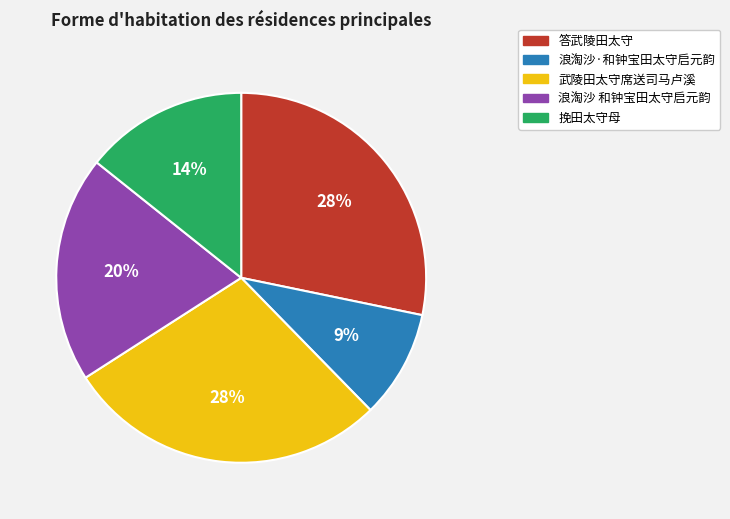

To the nearest percent, what is the average slice percentage?

20%